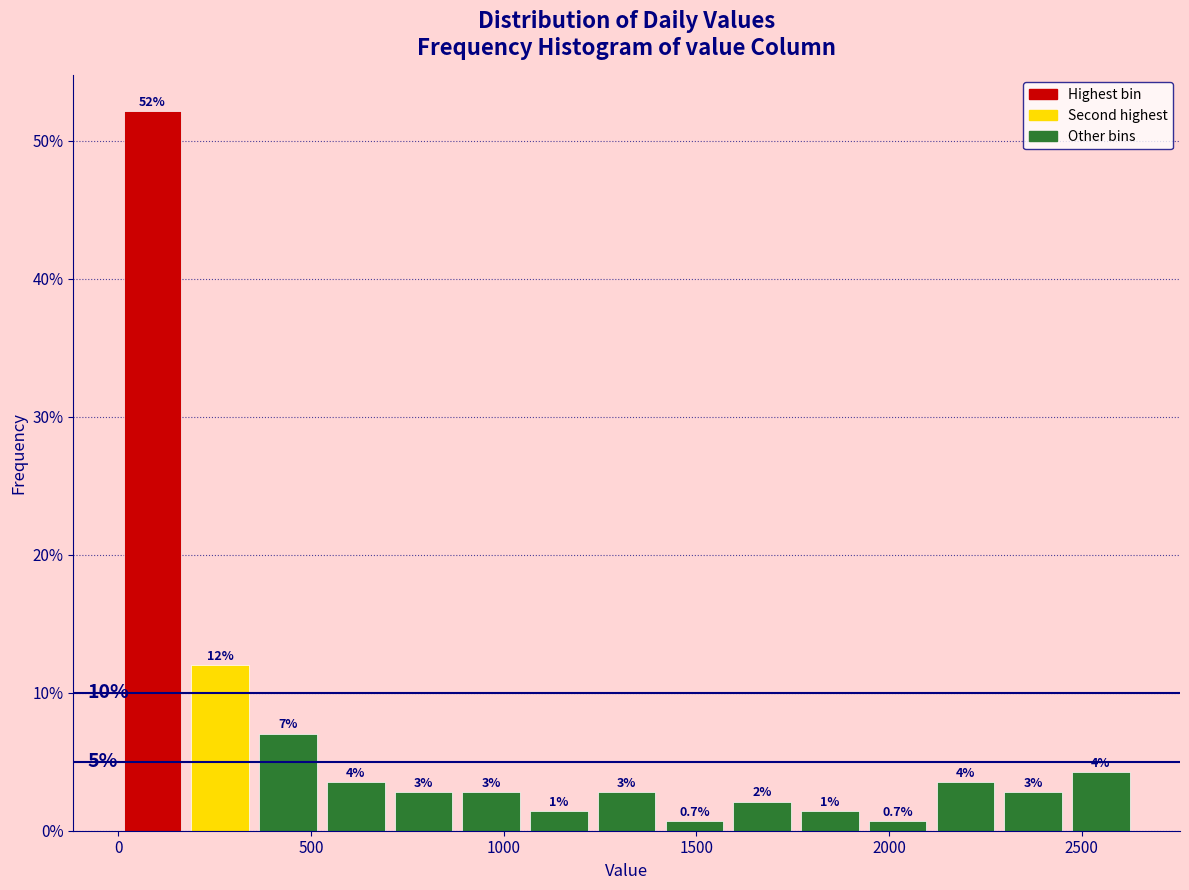

Read against the x-axis, roughly where is the centre of the tallest bar?

100